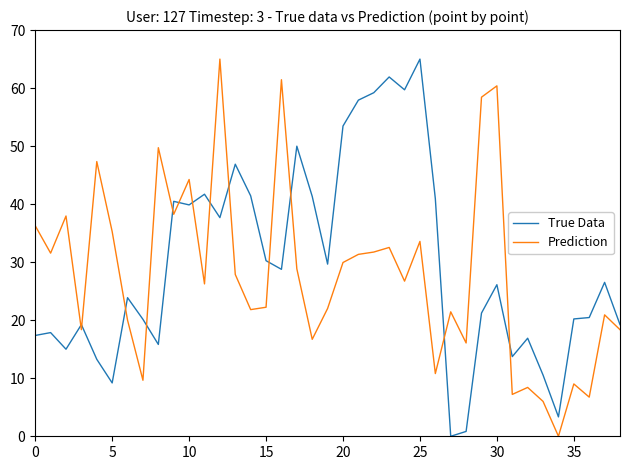

Is this an area chart (filled region under the line)?

No